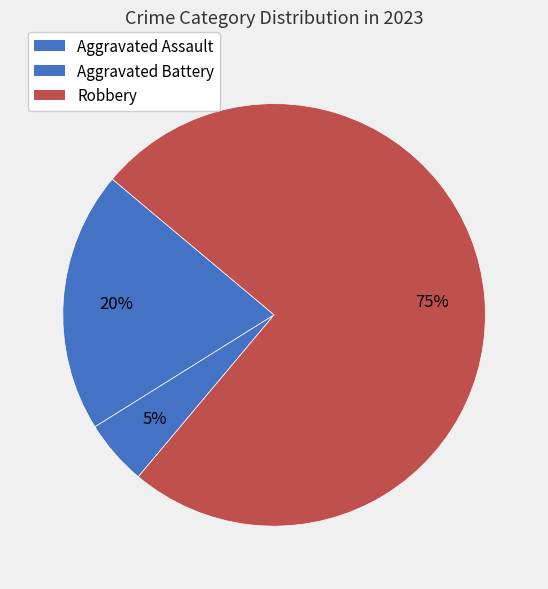

What is the ratio of the value at Aggravated Assault to the value at Aggravated Battery?

4.0